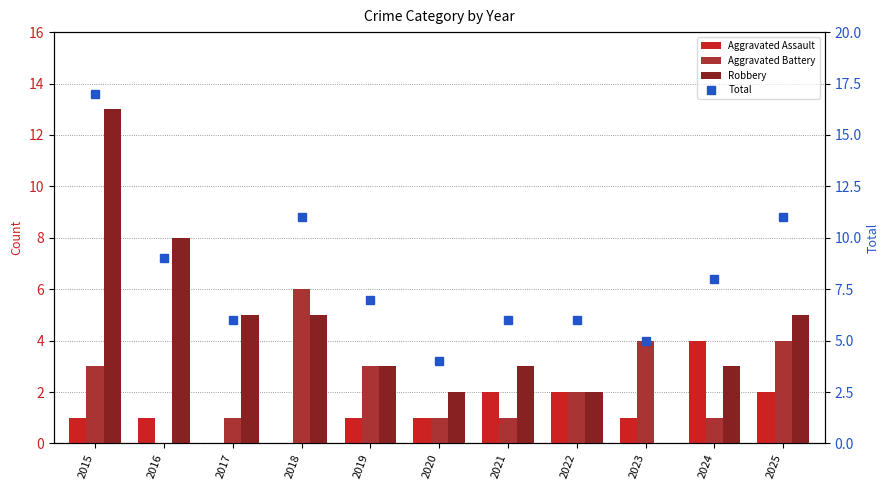

What is the value of the Total bar at the 2nd from the left?

9